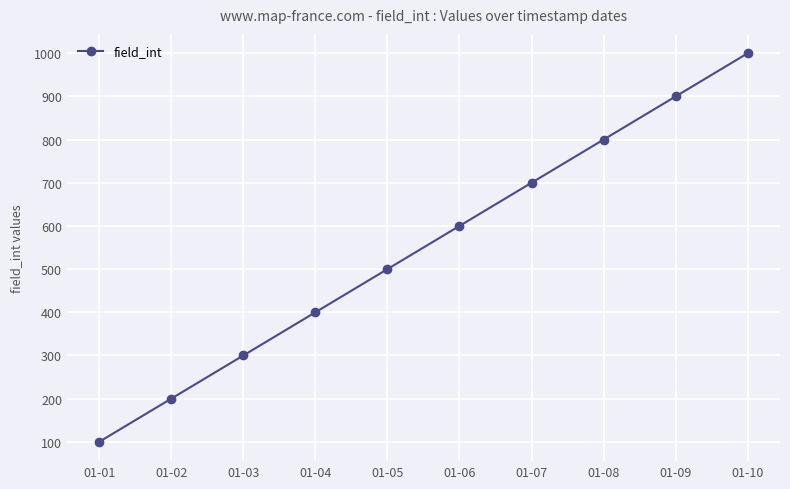

What is the minimum value shown in the chart?

100